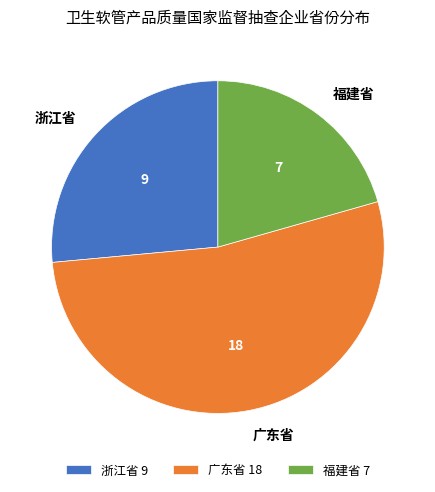

The 浙江省 slice represents 26% of the pie. True or false?

True